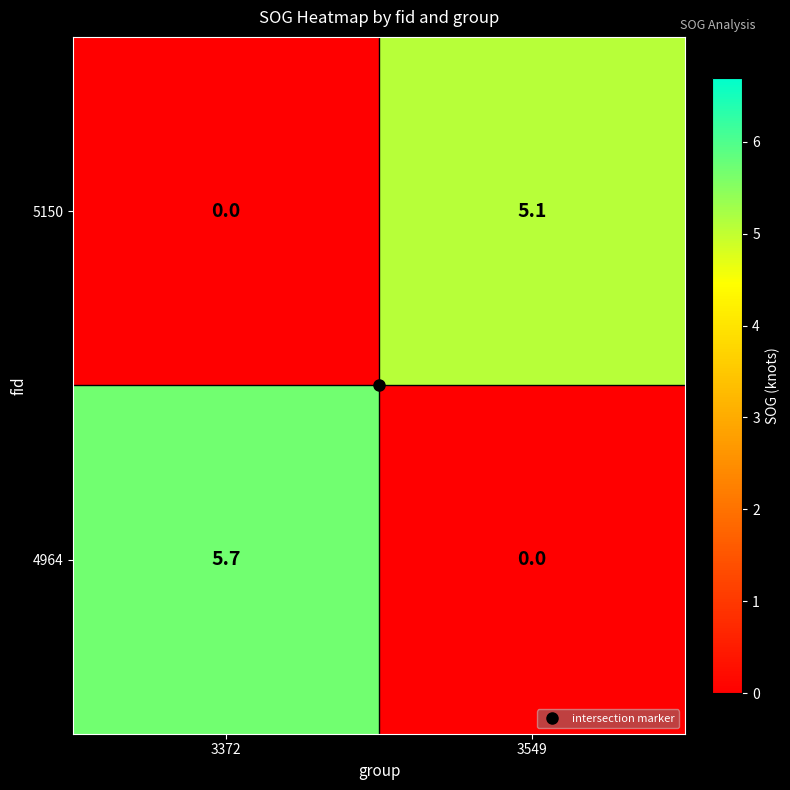

Which label corresponds to the largest value in the chart?

3372